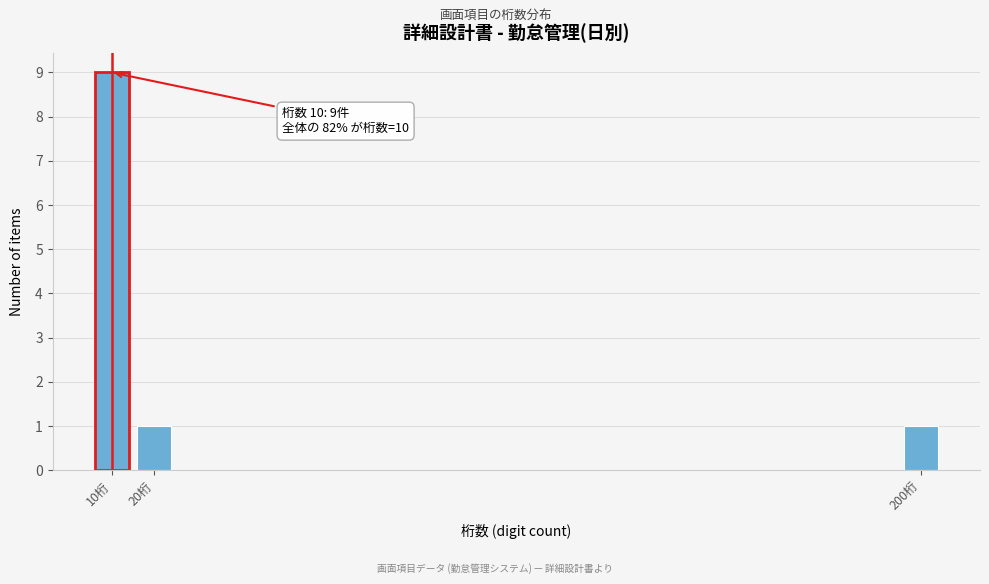

Reading right to left, what are all the values shown in this chart?

200桁=1	20桁=1	10桁=9